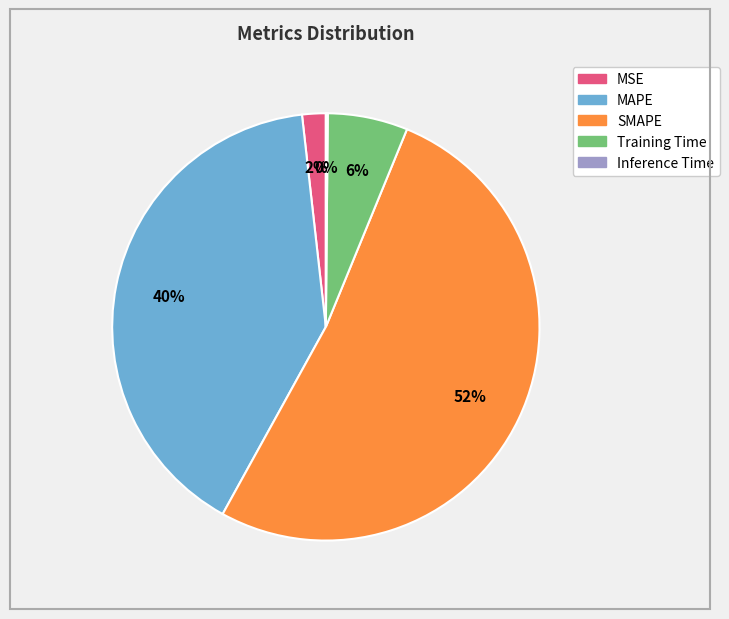

Which slice is the largest?

SMAPE